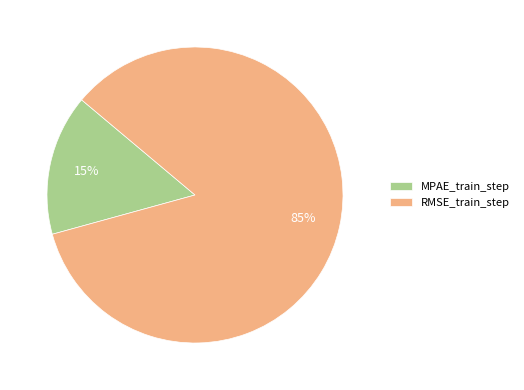

Count the number of slices in the pie.

2